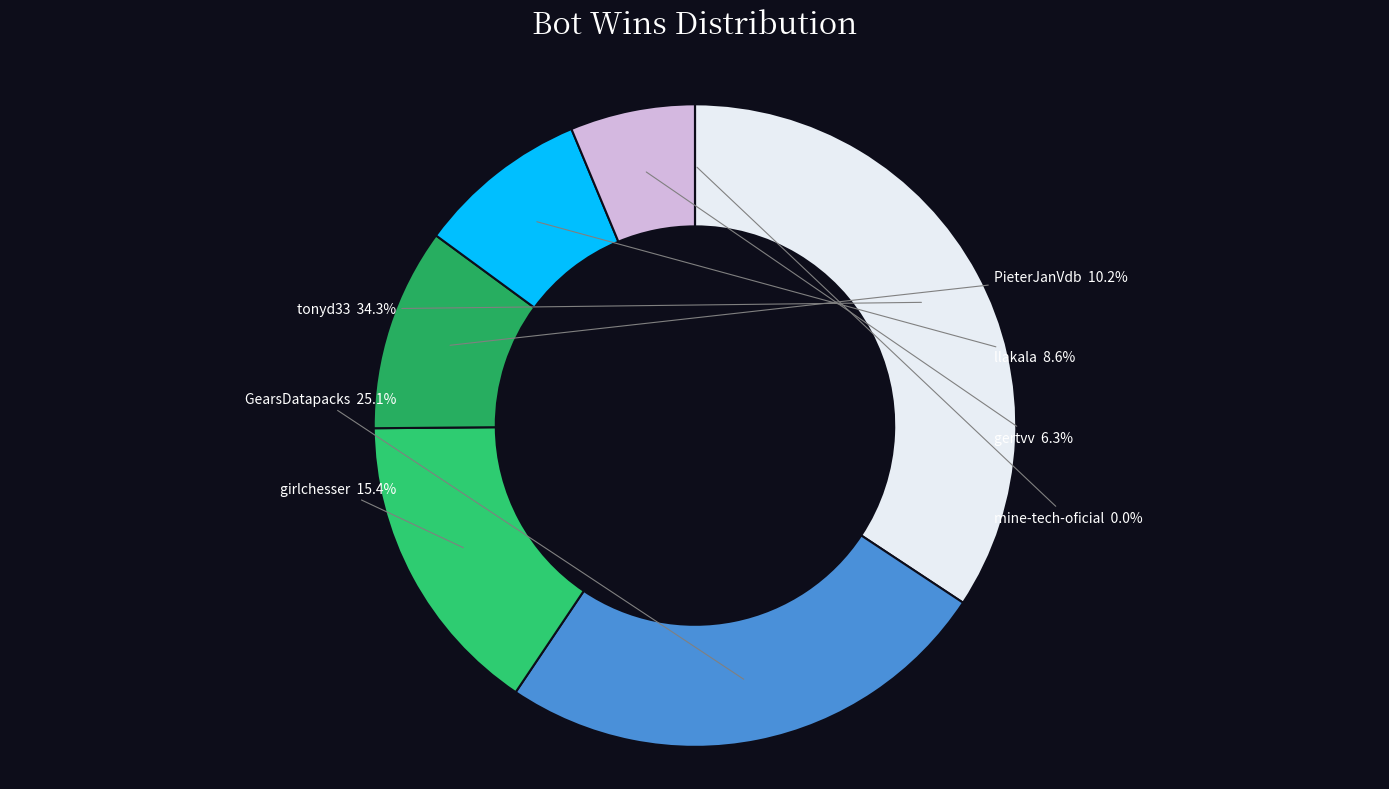

The tonyd33 slice represents 34% of the pie. True or false?

True